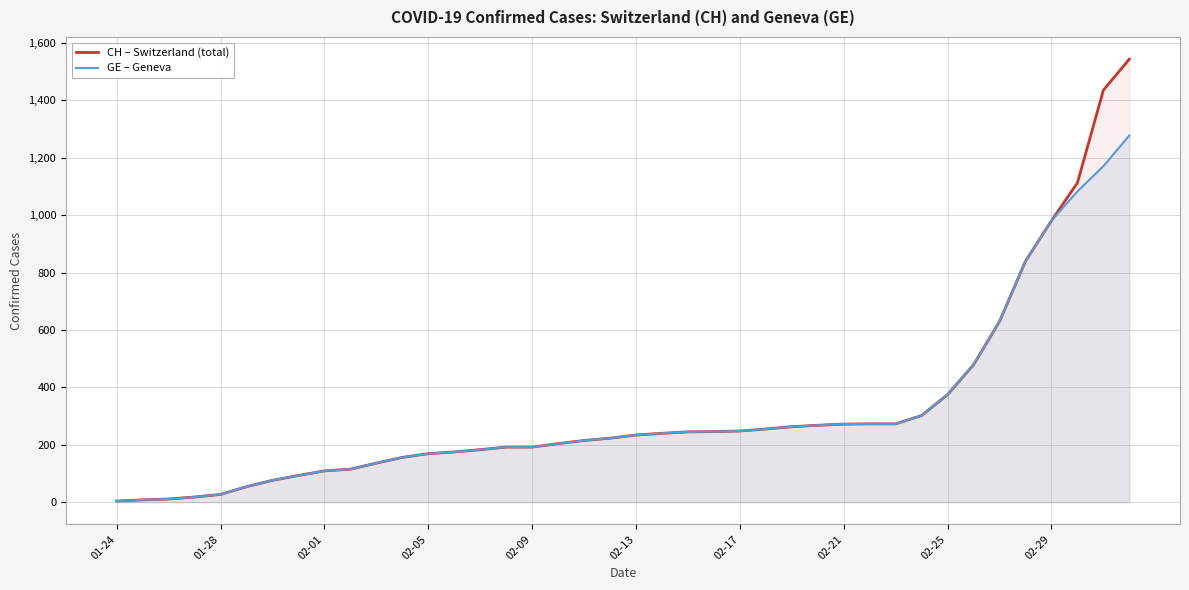

How many data points in GE – Geneva are above 234?

19